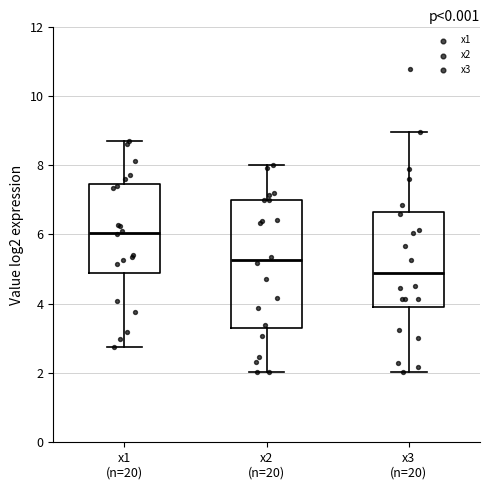

Which box has the lowest median line?

x3 (n=20)